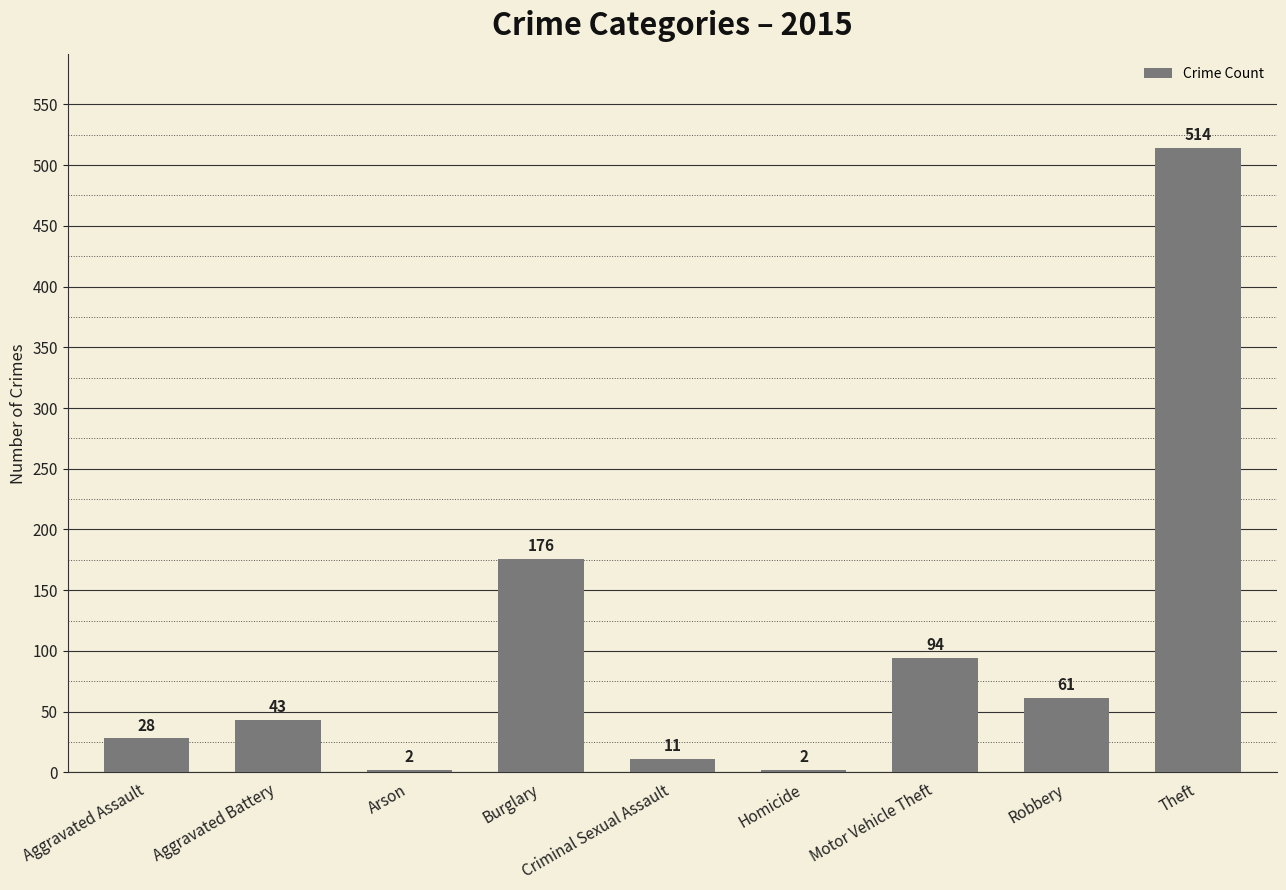

The value at Theft is 914. True or false?

False